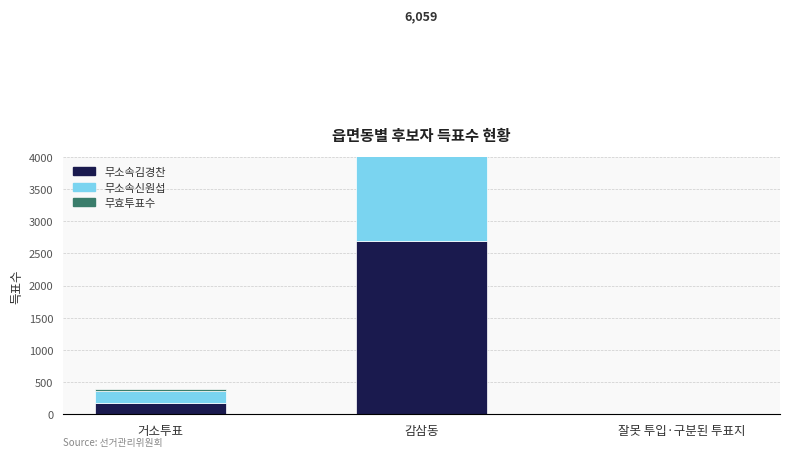

True or false: 무효투표수 has a value of 1 at 잘못 투입·구분된 투표지.

True